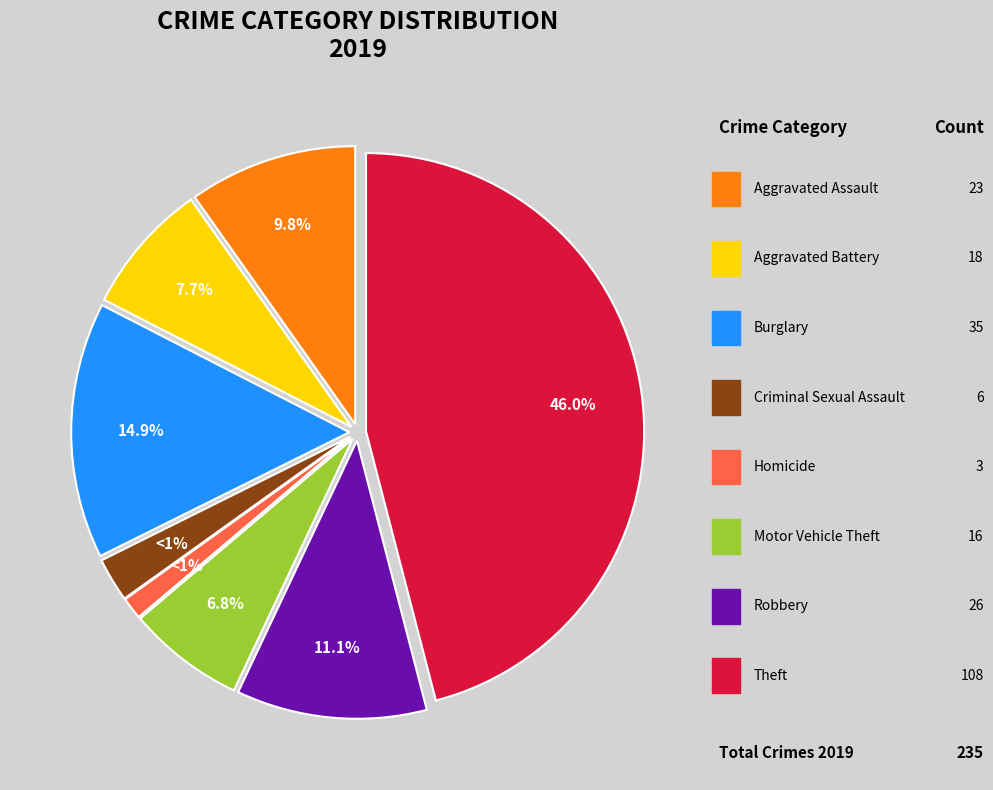

What is the largest slice in the pie chart?

Theft